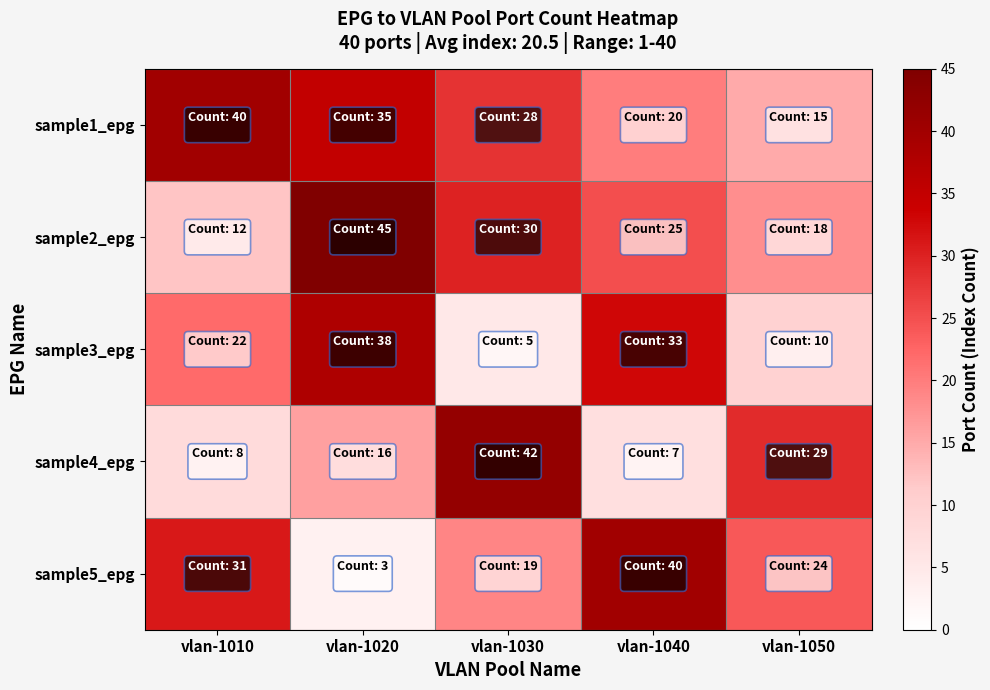

Reading left to right, list all the values displayed in this chart.

sample1_epg: vlan-1010=40	vlan-1020=35	vlan-1030=28	vlan-1040=20	vlan-1050=15
sample2_epg: vlan-1010=12	vlan-1020=45	vlan-1030=30	vlan-1040=25	vlan-1050=18
sample3_epg: vlan-1010=22	vlan-1020=38	vlan-1030=5	vlan-1040=33	vlan-1050=10
sample4_epg: vlan-1010=8	vlan-1020=16	vlan-1030=42	vlan-1040=7	vlan-1050=29
sample5_epg: vlan-1010=31	vlan-1020=3	vlan-1030=19	vlan-1040=40	vlan-1050=24